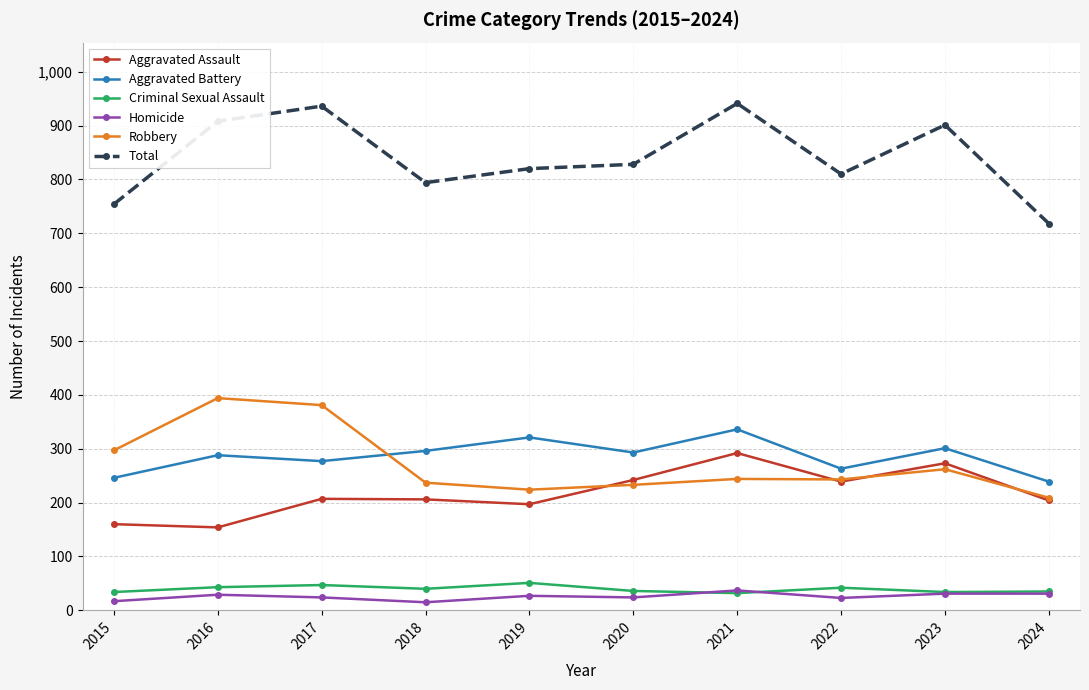

What is the difference between the highest and lowest values at 2016?

879